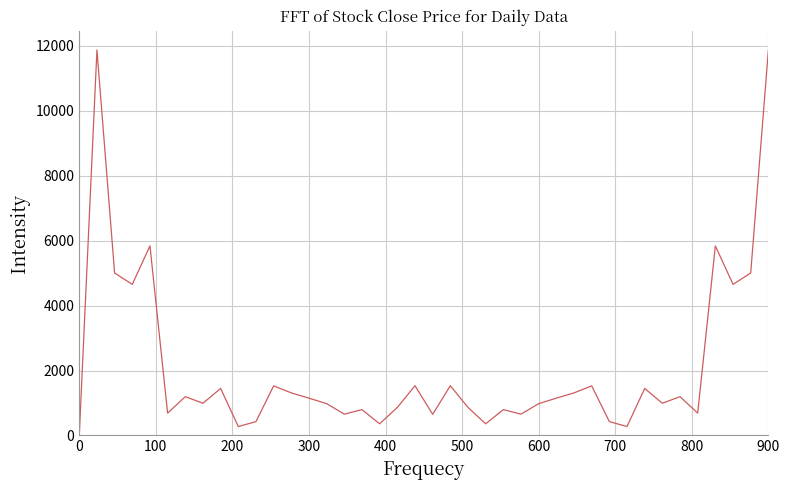

What is the difference between the maximum and minimum values?

11869.3